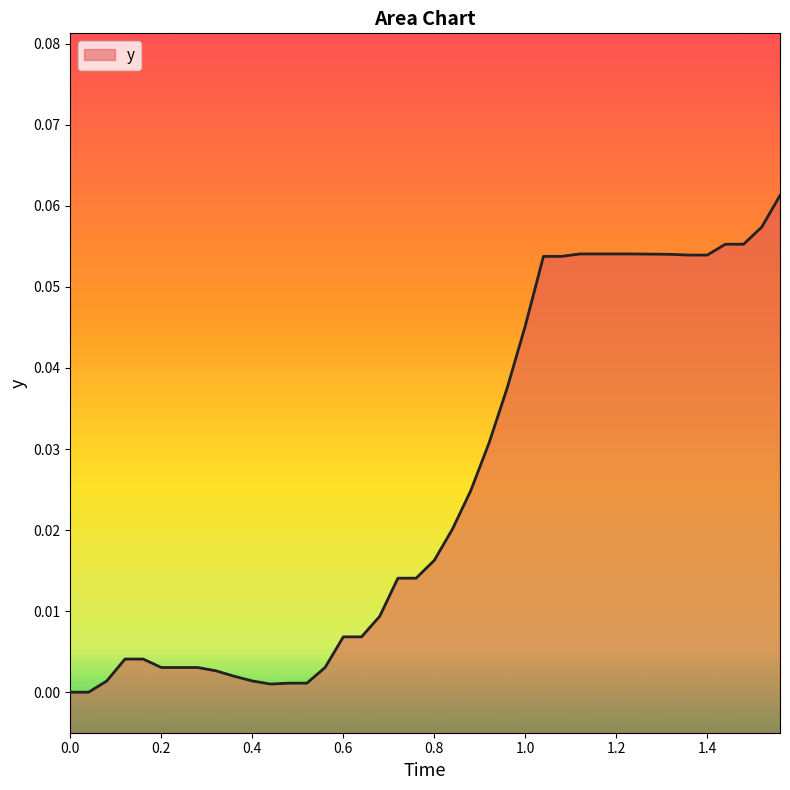

The chart shows a value of 0.1 at 1.0. True or false?

False